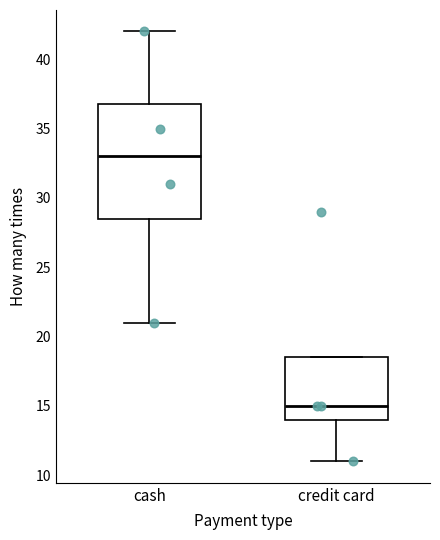

Reading left to right, transcribe this box plot: for each box, give where its median line is, the range the box spans, and where its two whiskers end, as read against the y-axis. The values are not printed on the chart, so give them approximately, as read against the axis.

cash: median 33.0, box 28.5 to 37.0, whiskers 21.0 to 42.0
credit card: median 15.0, box 14.0 to 18.5, whiskers 11.0 to 18.5